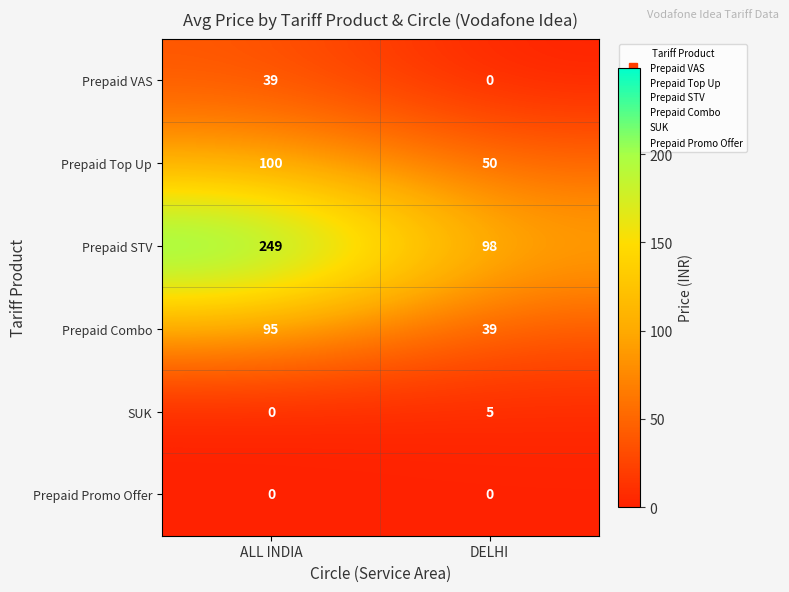

What is the sum of the Prepaid Top Up values at DELHI and ALL INDIA?

150